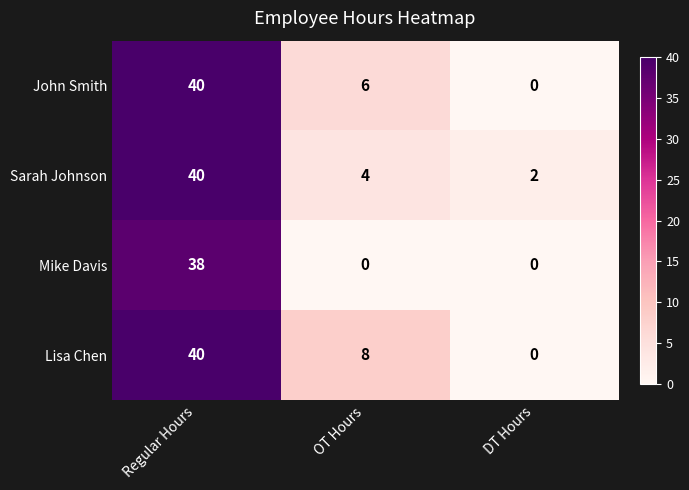

At which category is the sum across all series the highest?

Regular Hours